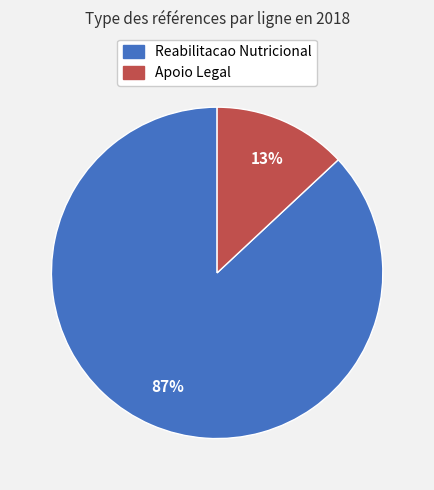

To the nearest percent, what is the difference between the largest and smallest slice percentages?

74%